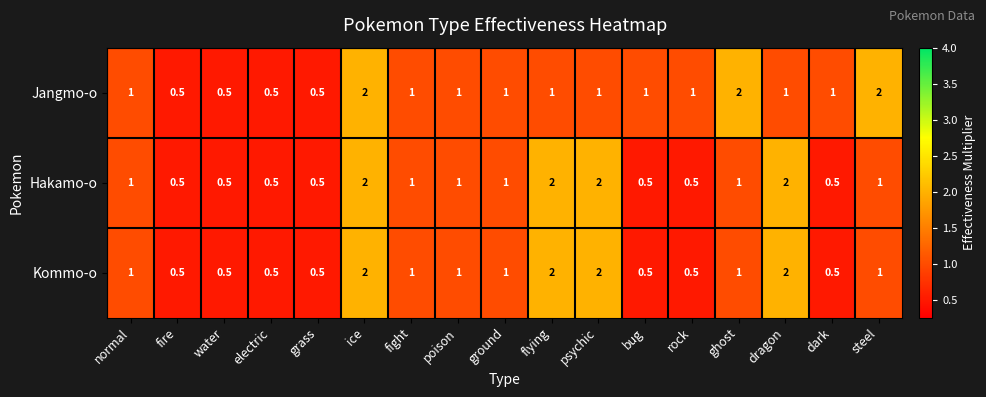

The Hakamo-o series shows 1.5 at ground. True or false?

False